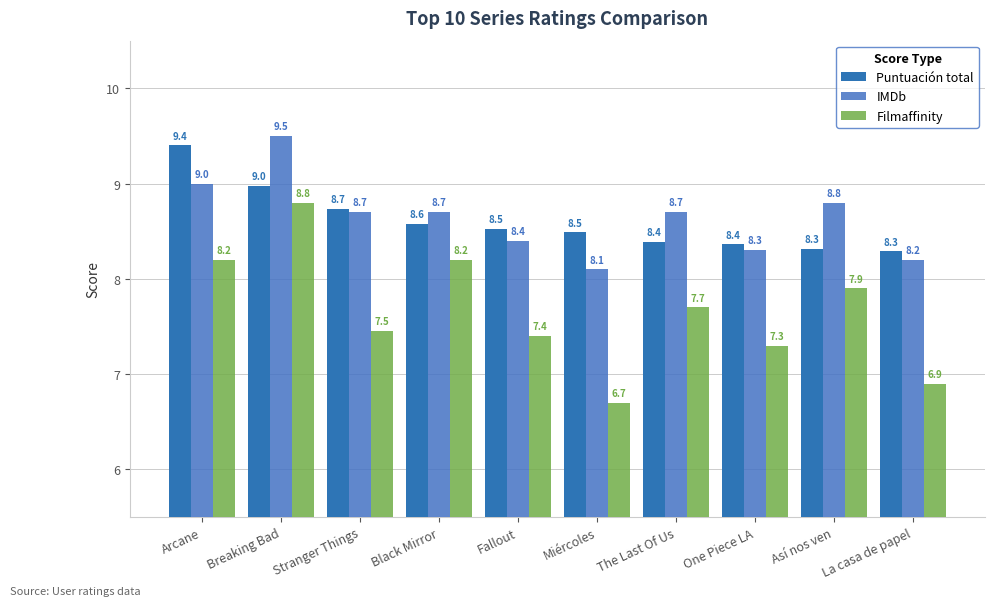

Which label corresponds to the largest value in the chart?

Breaking Bad